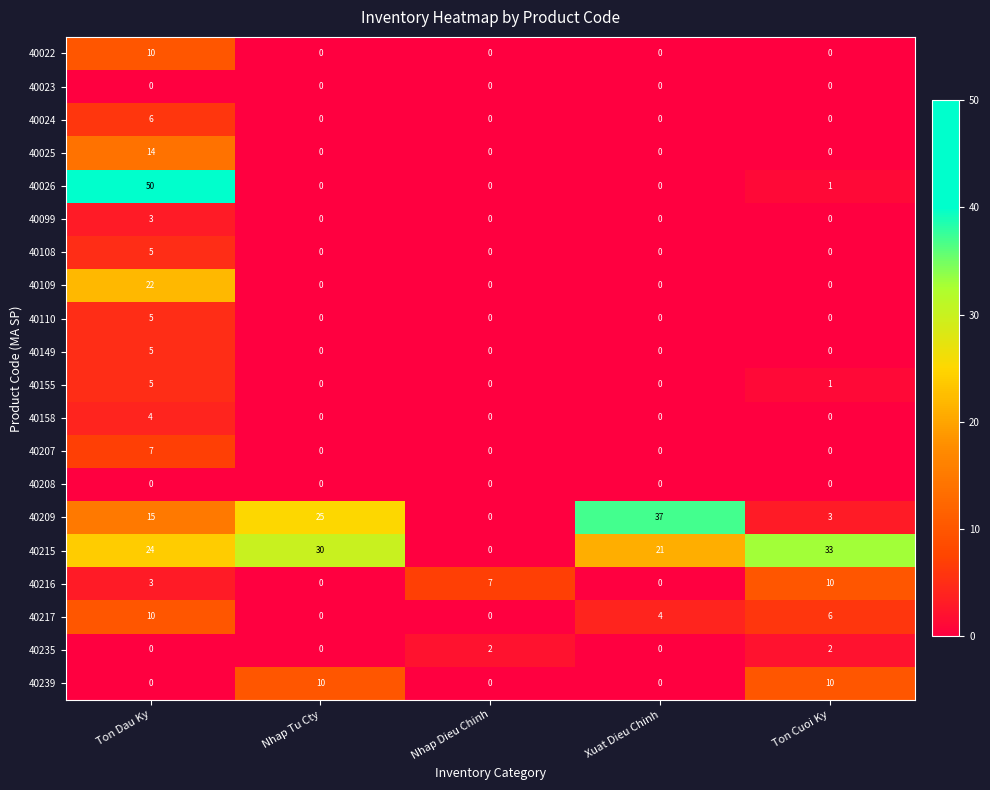

Which category has the lowest value in the 40209 series?

Nhap Dieu Chinh